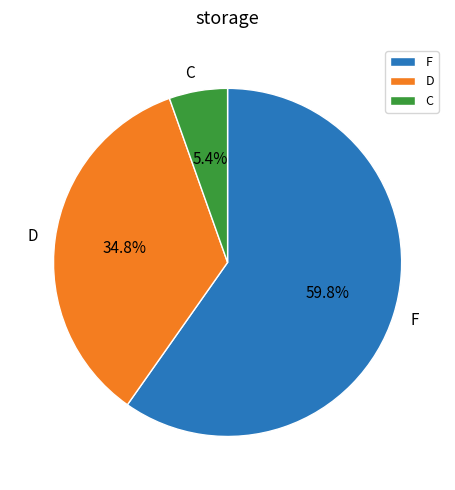

To the nearest percent, what portion does D represent?

35%